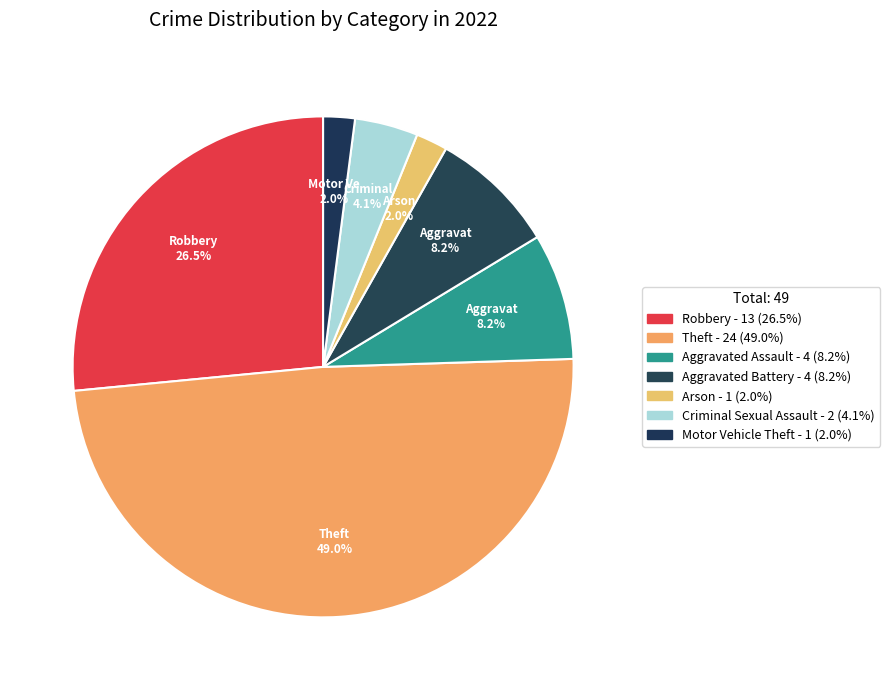

Count the number of slices in the pie.

7